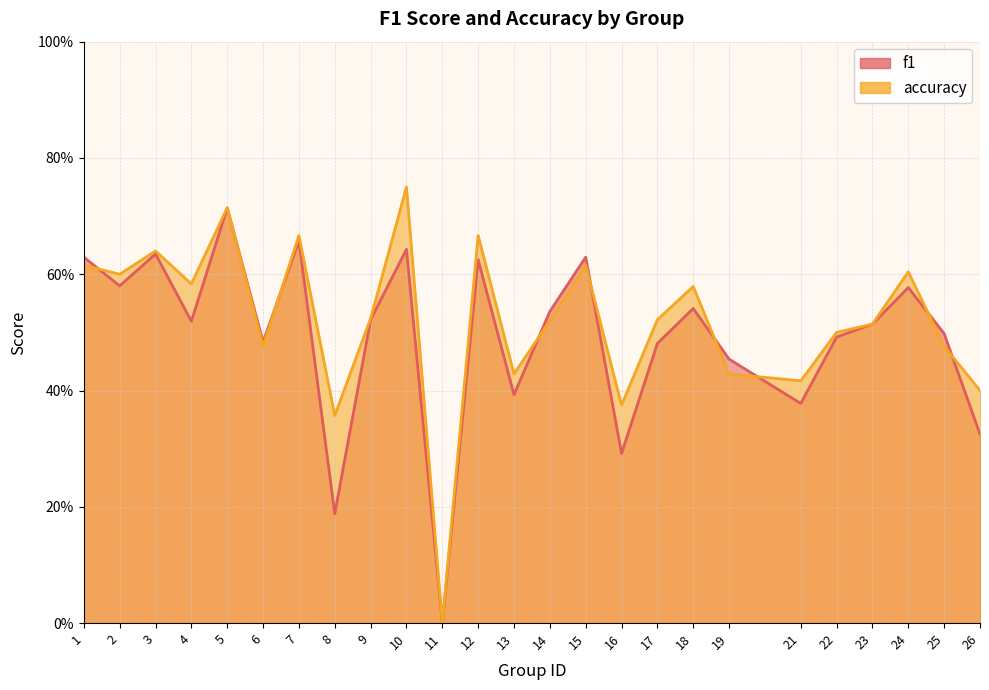

Between which two adjacent categories do f1 and accuracy first intersect?

1 and 2